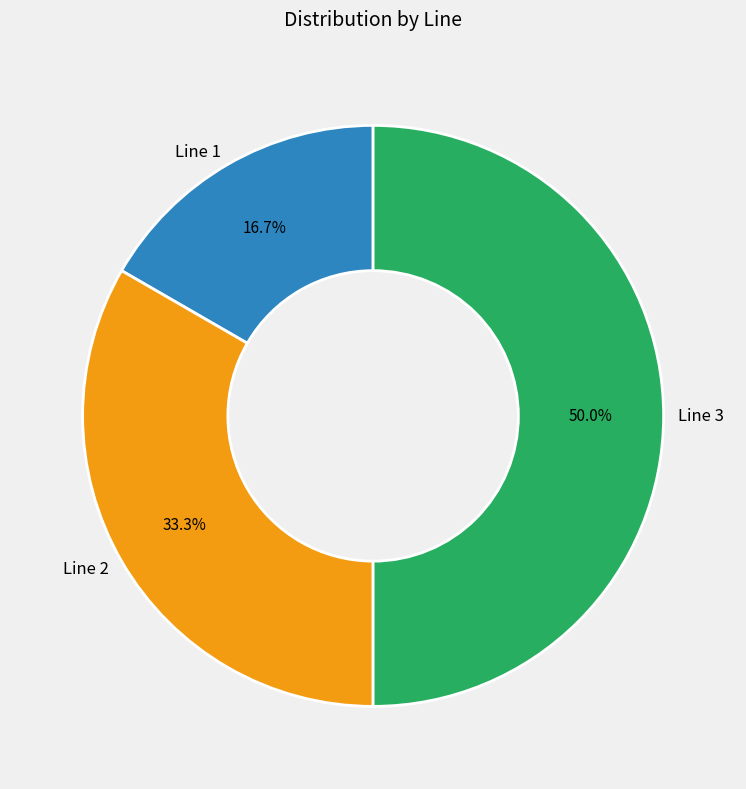

To the nearest percent, what is the difference between the Line 1 and Line 2 slice percentages?

17%